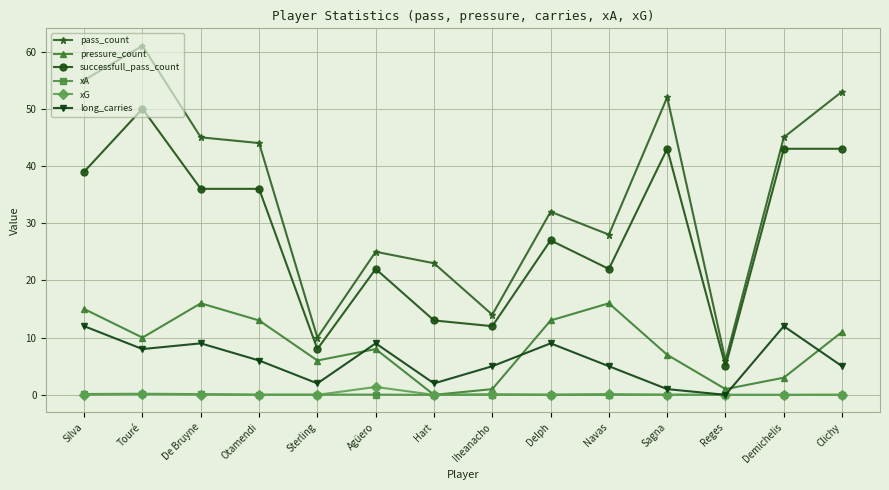

At which category does pass_count reach its first local valley?

Sterling